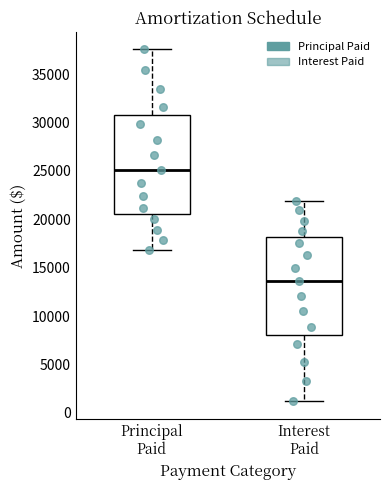

Where is the upper edge of the box for Principal Paid on the y-axis? The values are not printed on the chart, so give them approximately, as read against the axis.

30500